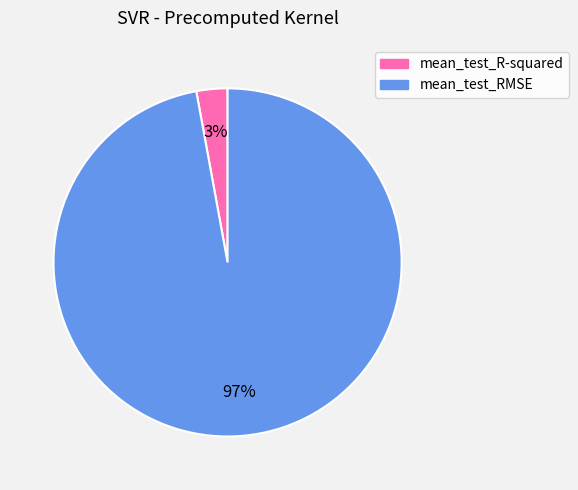

What is the smallest slice in the pie chart?

mean_test_R-squared